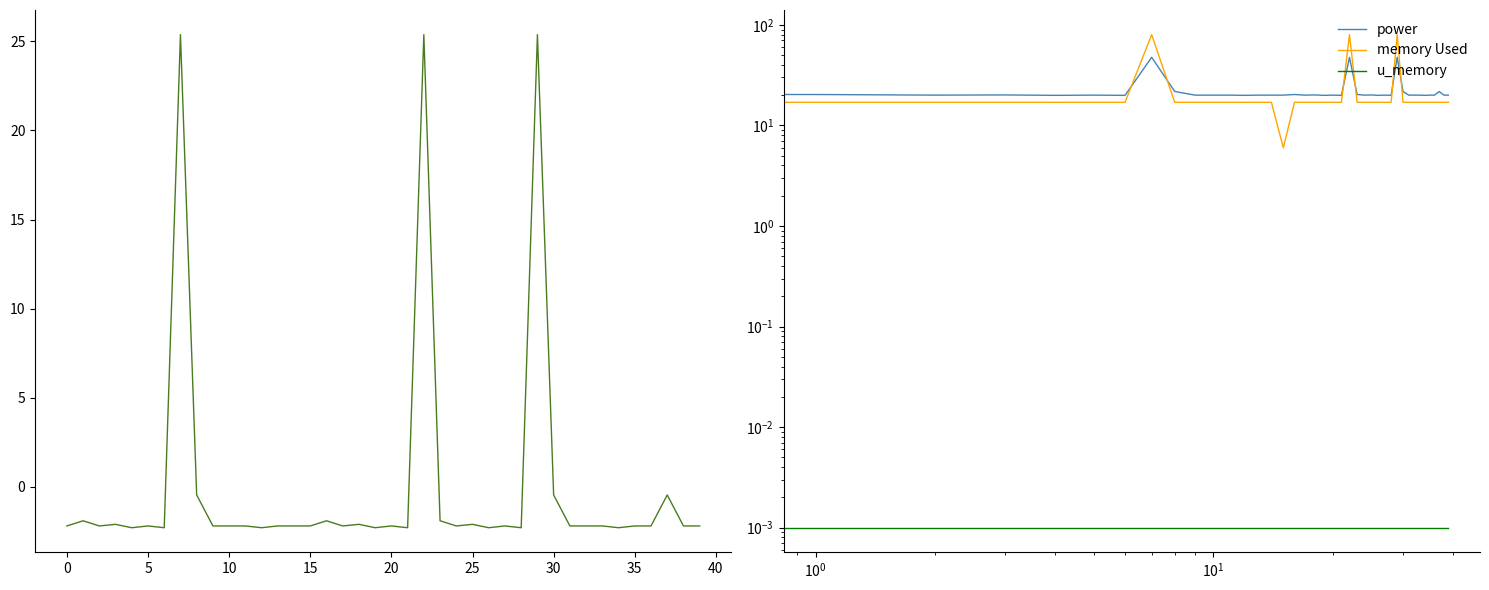

Does the chart have visible grid lines?

No